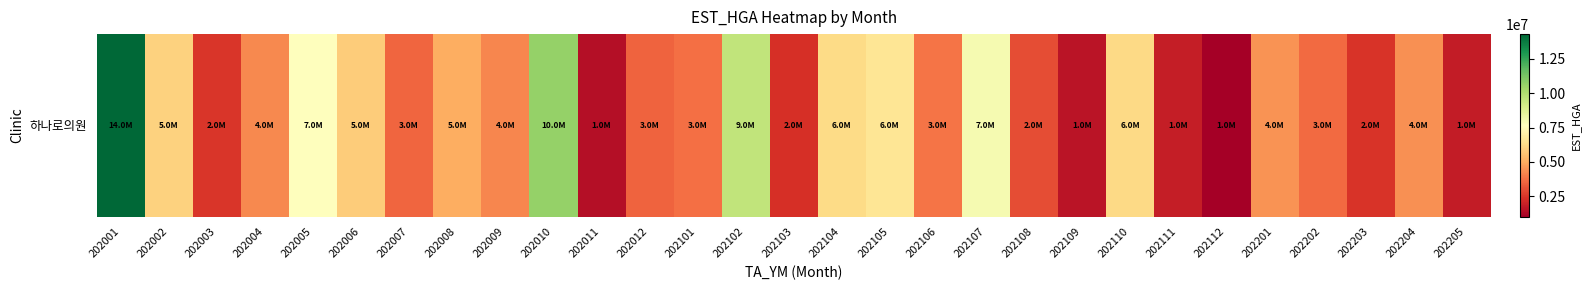

Which category has the highest value across all series?

202001